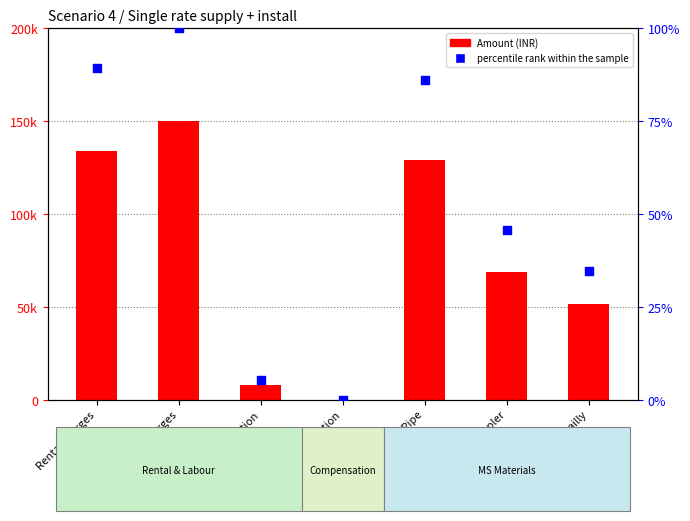

At which category is the sum across all series the highest?

Labour charges